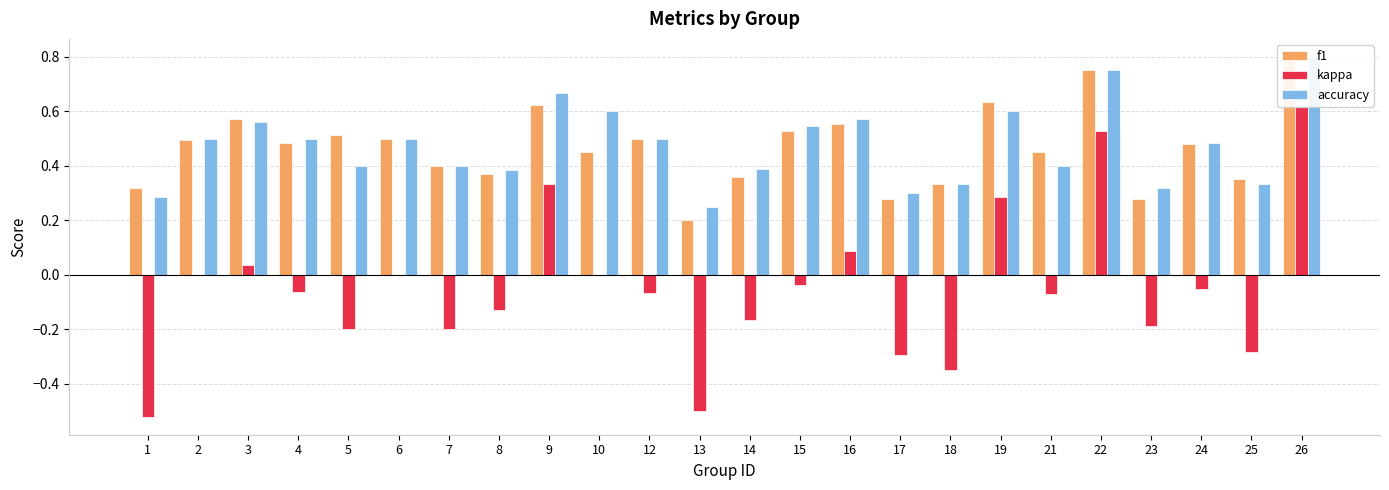

Where is kappa nearest to the value 0?

2